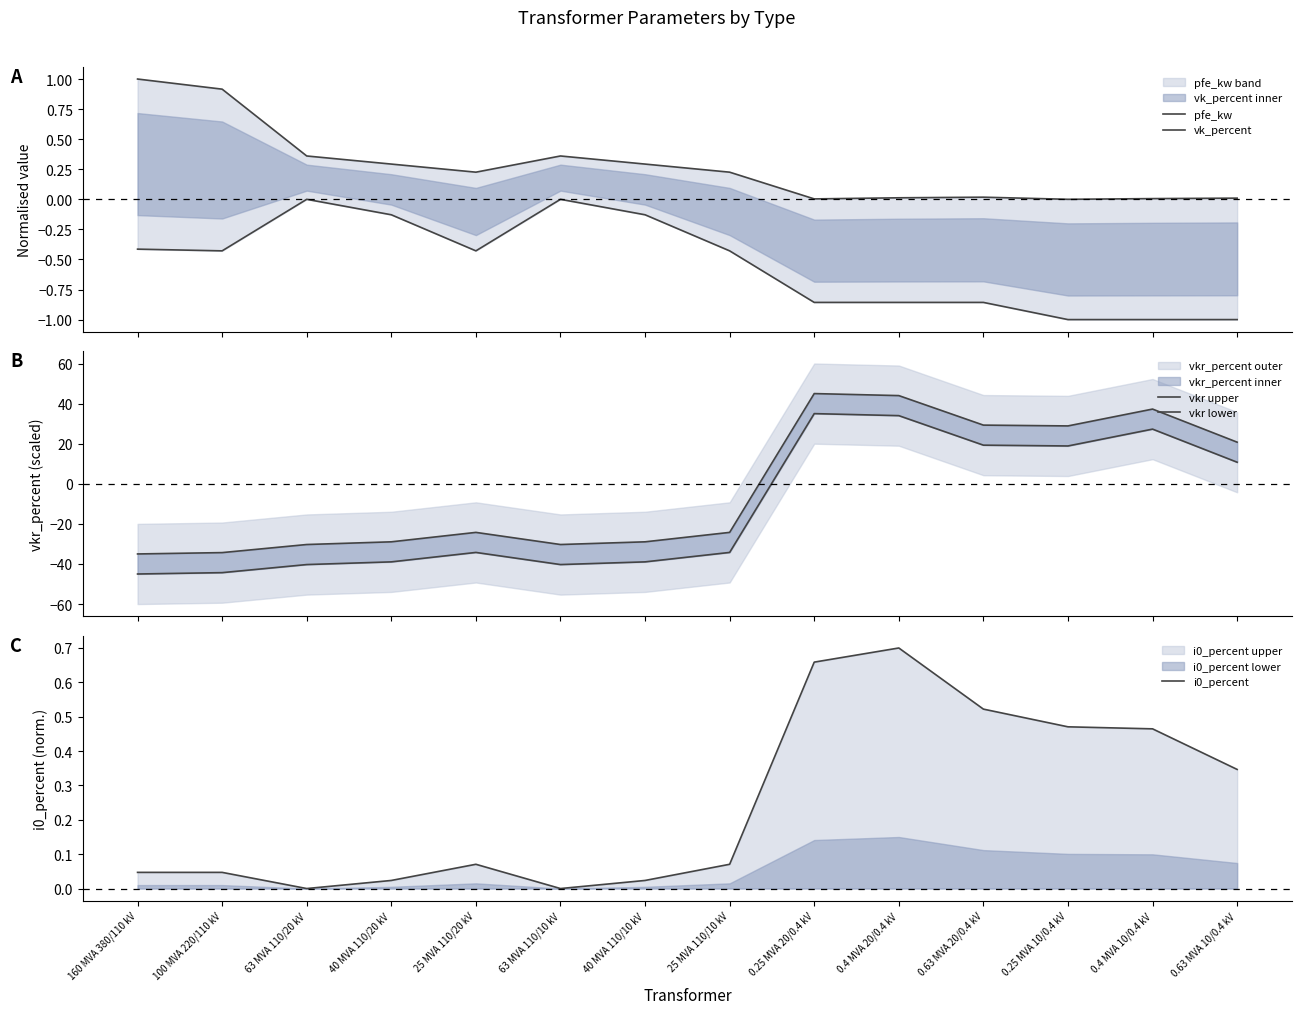

How many values in vkr upper are below zero?

8